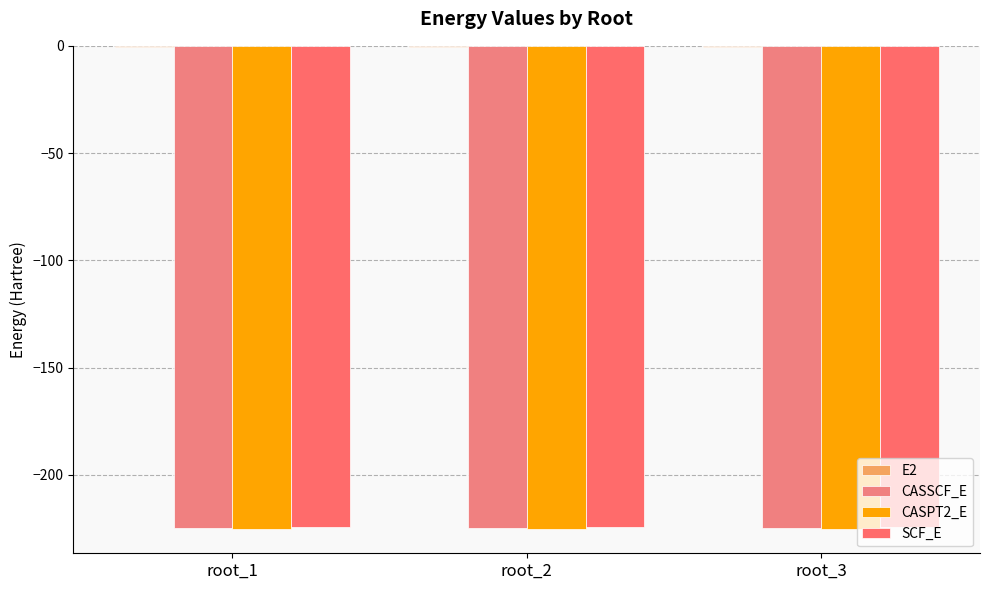

Reading left to right, what are all the values shown in this chart?

E2: -0.6	-0.6	-0.6
CASSCF_E: -224.7	-224.6	-224.6
CASPT2_E: -225.3	-225.2	-225.2
SCF_E: -224.5	-224.5	-224.5